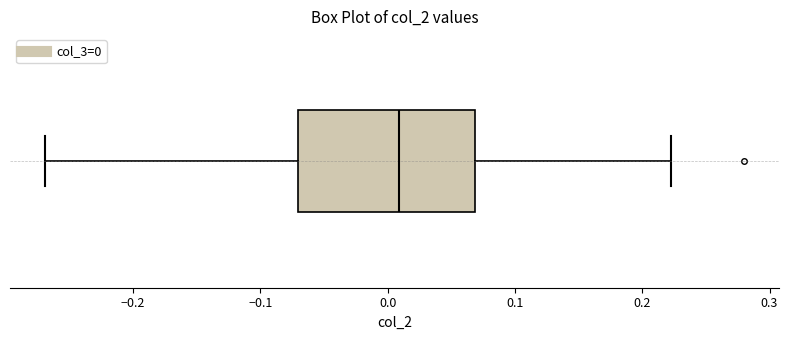

Read this box plot against the x-axis: the position of the median line, the range covered by the box, and the ends of both whiskers. The values are not printed on the chart, so give them approximately, as read against the axis.

median 0.01, box -0.07 to 0.07, whiskers -0.27 to 0.22